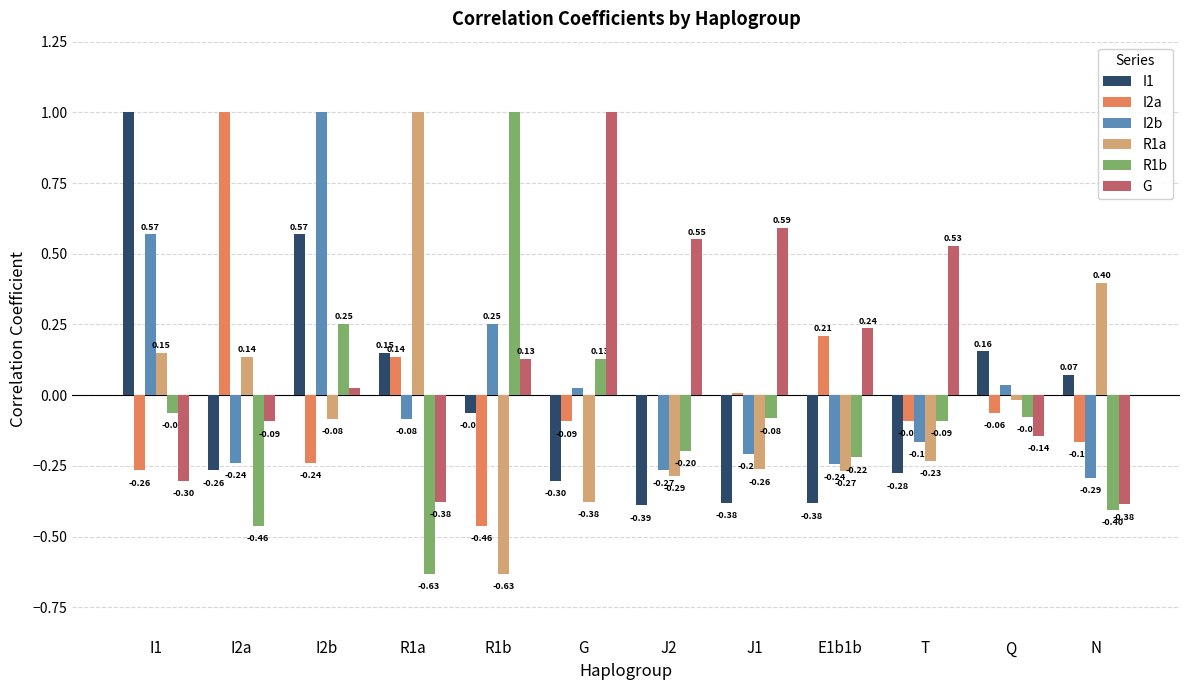

Which series changed the most between R1a and E1b1b?

R1a